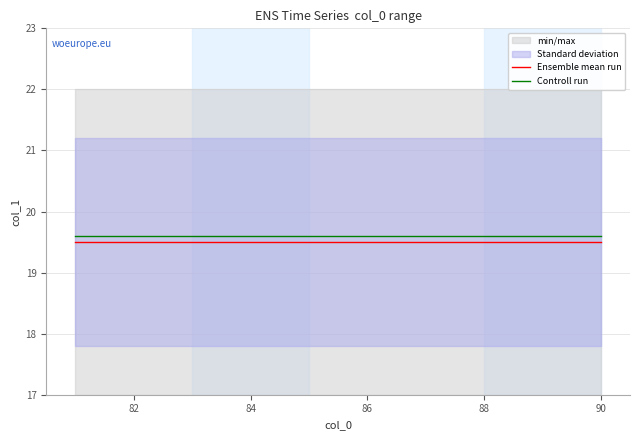

True or false: Ensemble mean run has a value of 19.5 at 82.

True